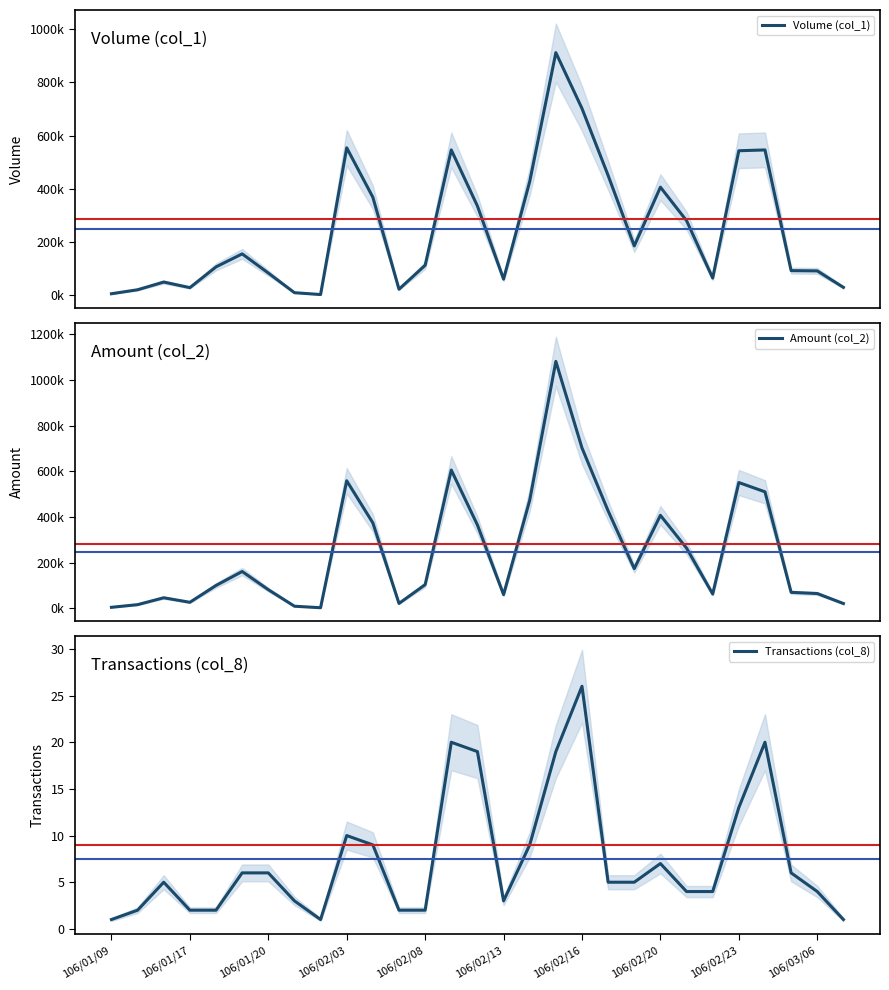

At which label is Volume (col_1) closest to 457000?

19